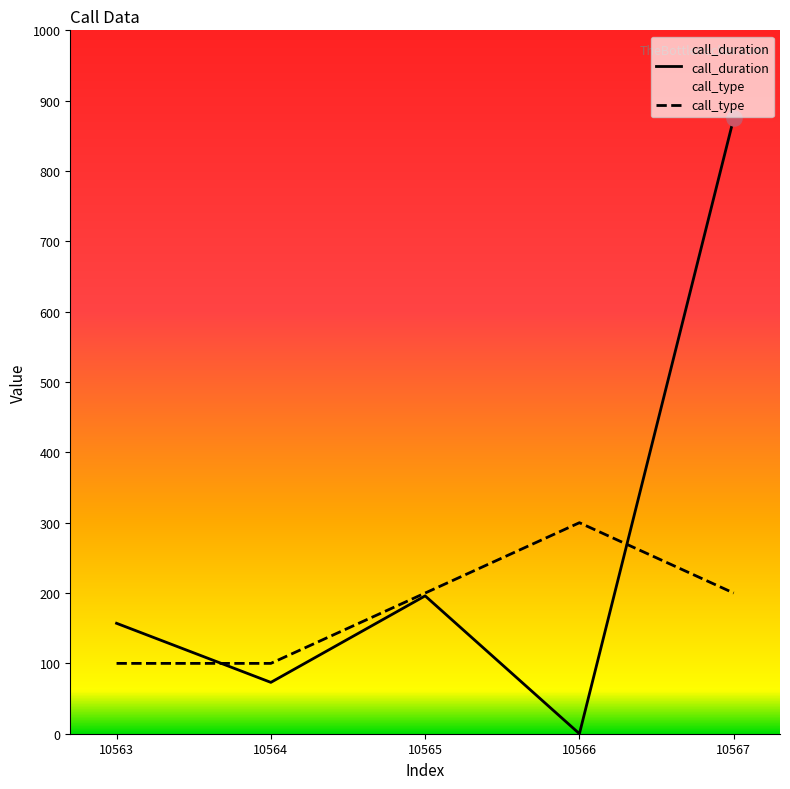

Which series reaches the maximum Y coordinate?

call_duration